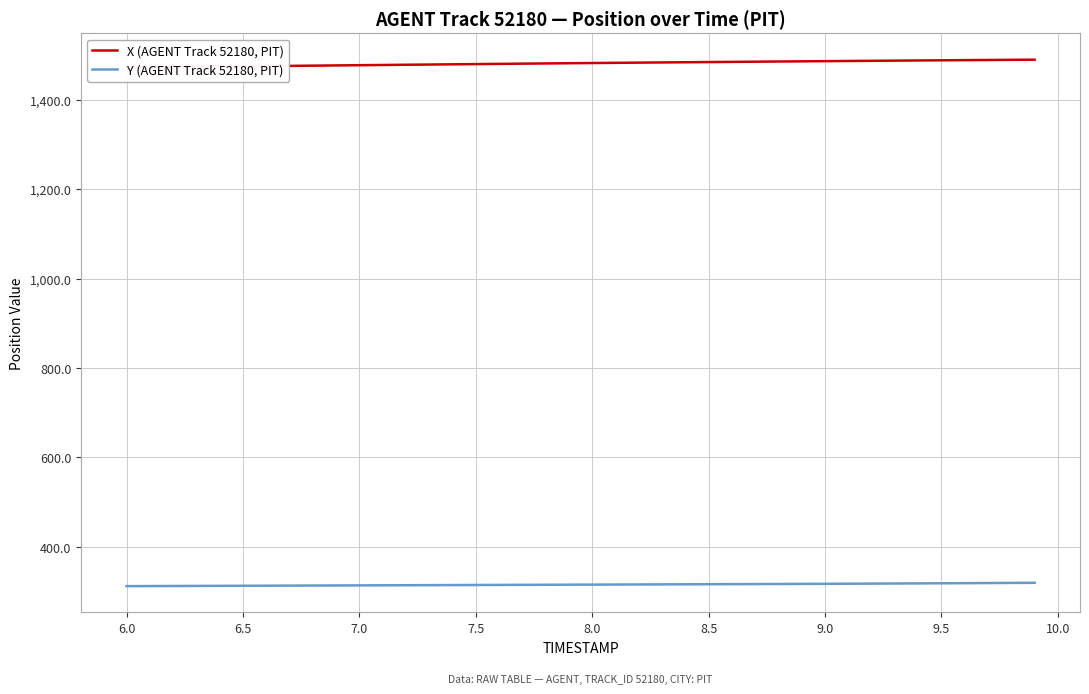

What is the average value of the X (AGENT Track 52180, PIT) series?

1481.7